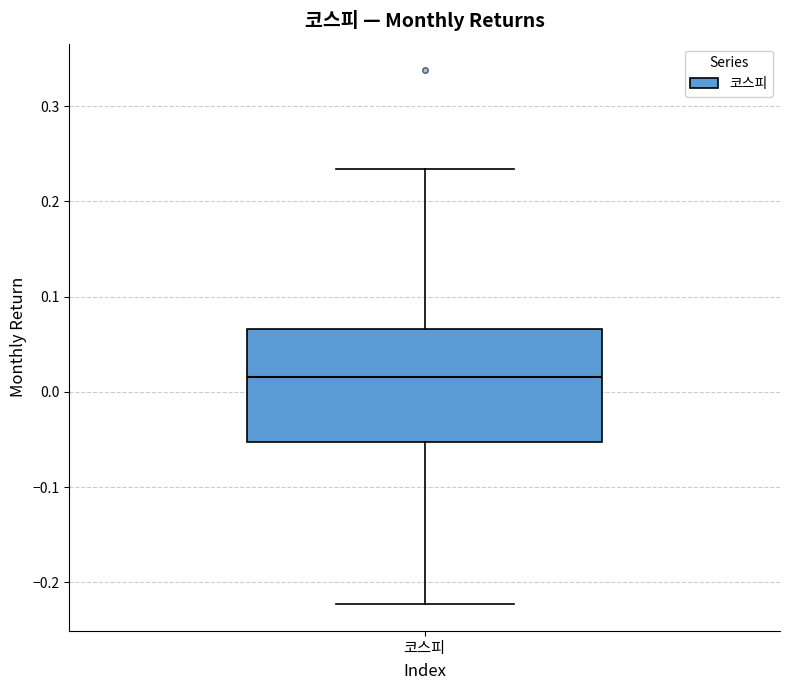

Where does the lower whisker of the box for 코스피 end on the y-axis? The values are not printed on the chart, so give them approximately, as read against the axis.

-0.22